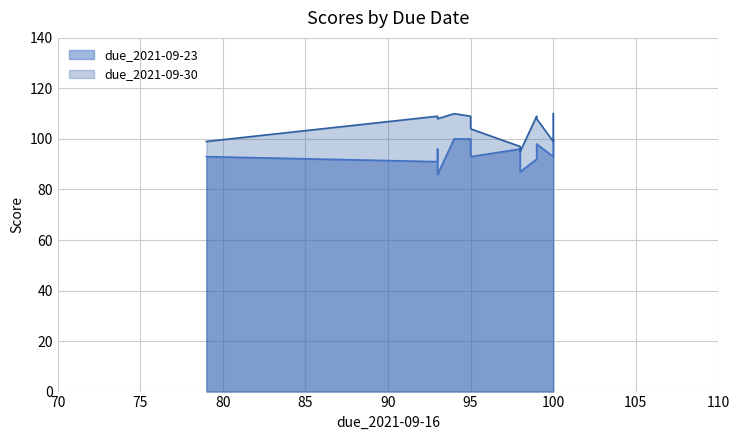

What is the label of the 7th point from the right?

99